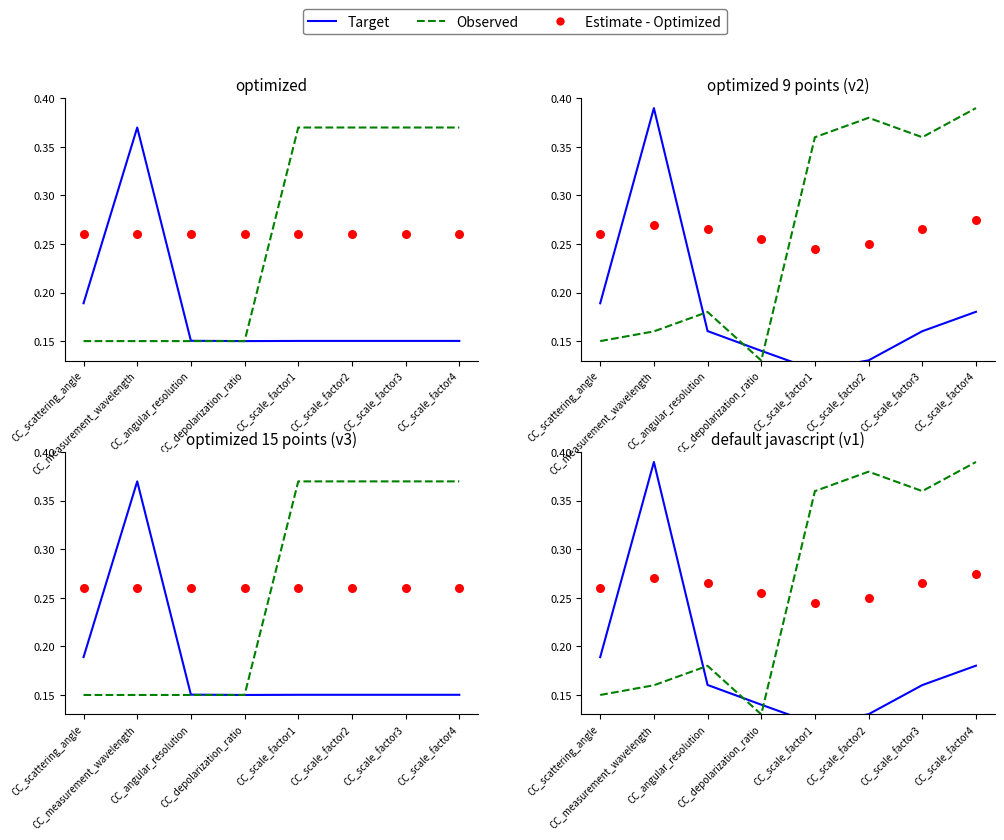

At how many categories does at least one series exceed 0?

8